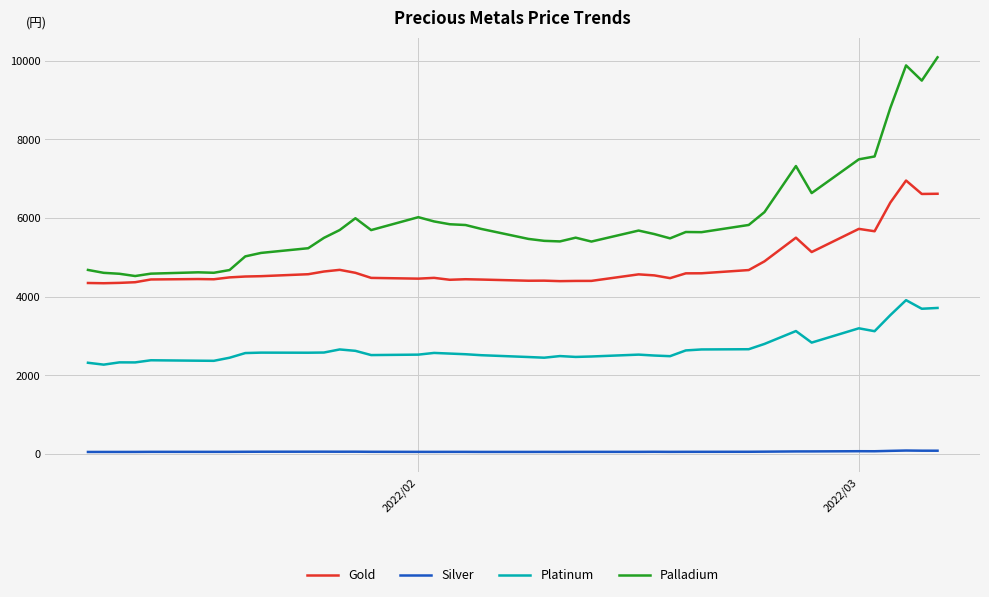

Which series has the largest total across all categories?

Palladium